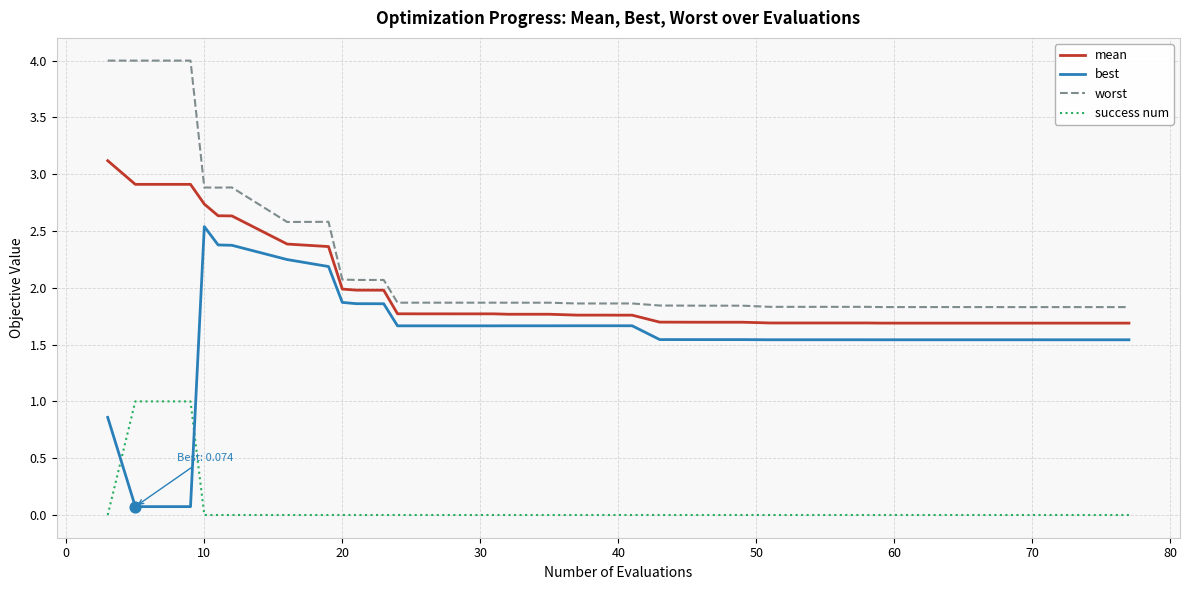

Which series has the largest range (max minus min)?

best